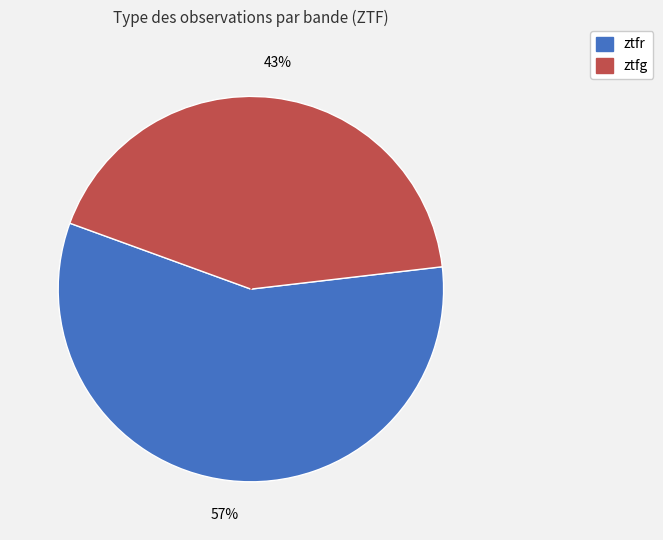

True or false: ztfr accounts for 46% of the total.

False